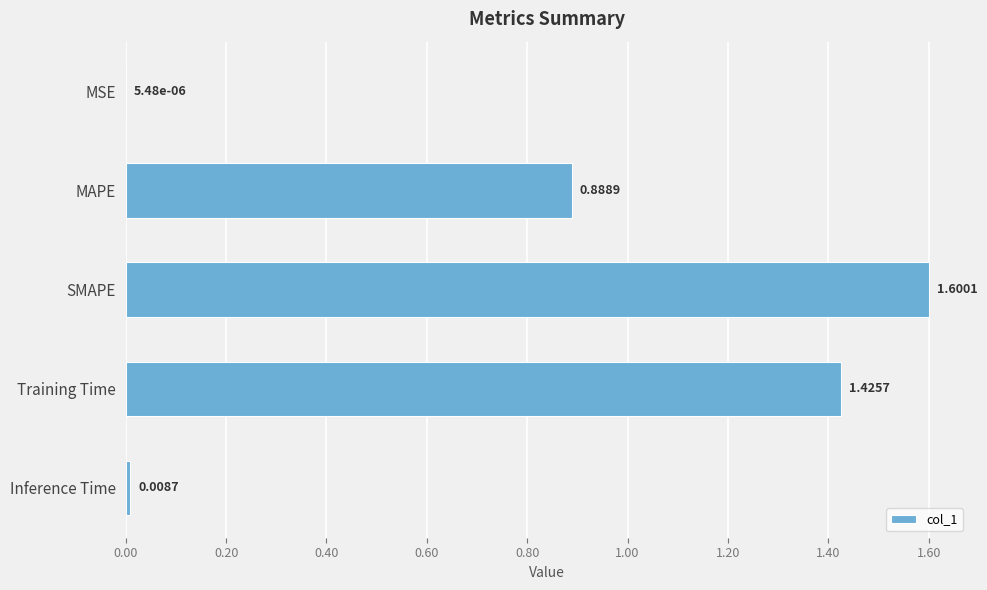

What is the sum of all values?

3.9